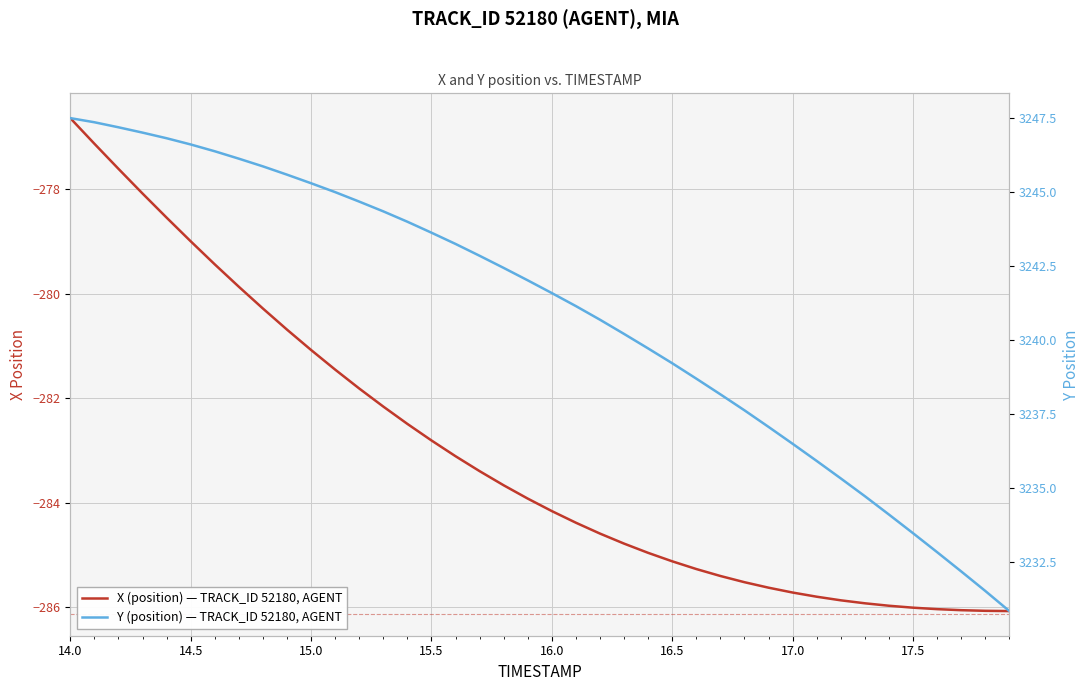

How many values in the X (position) — TRACK_ID 52180, AGENT series exceed -283?

16